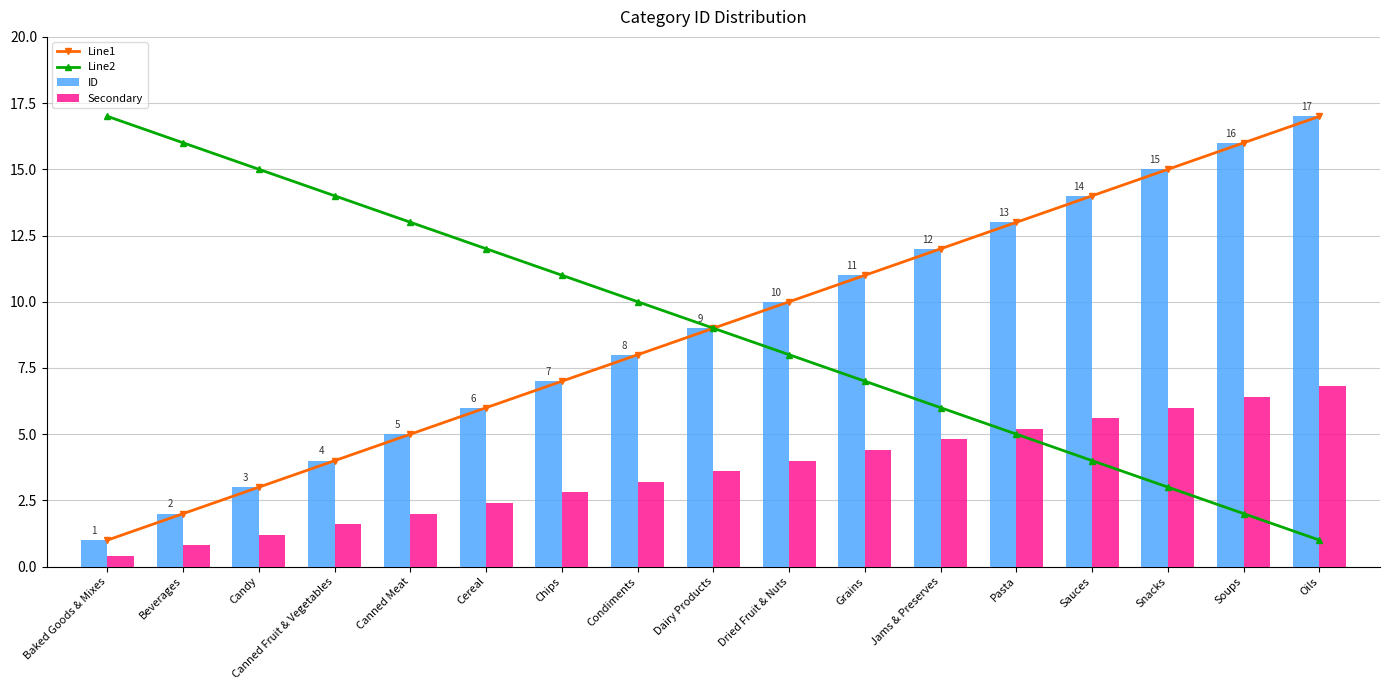

Where is Line1 nearest to the value 9?

Dairy Products